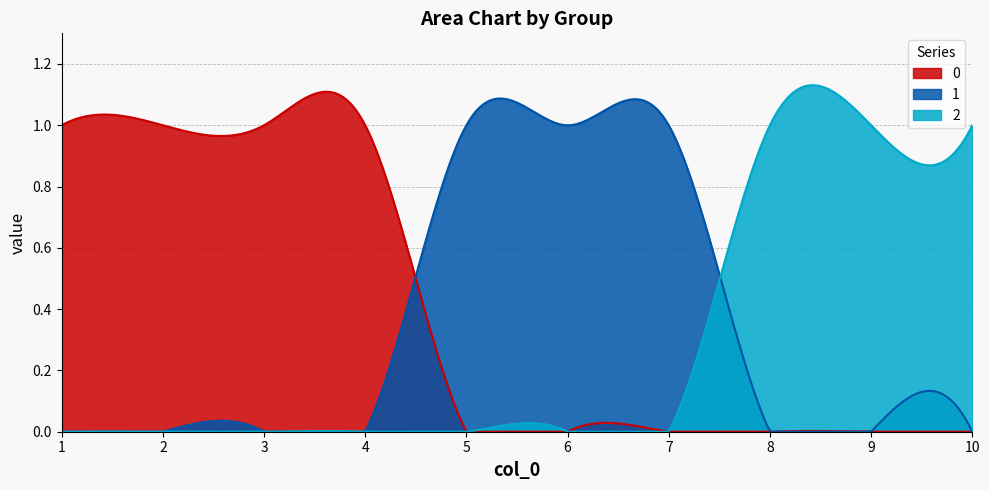

True or false: 2 and 0 cross at least once.

True